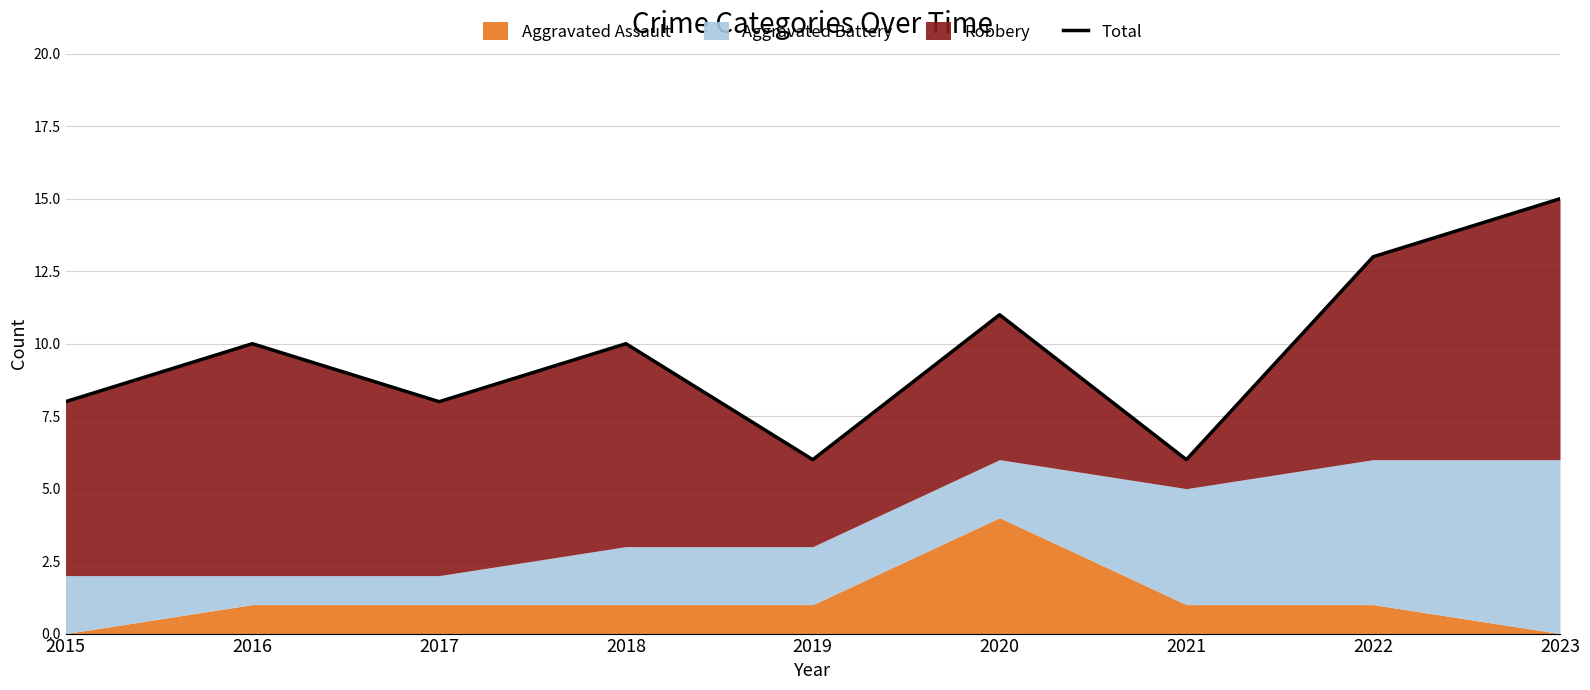

What is the approximate value at 2017?

8